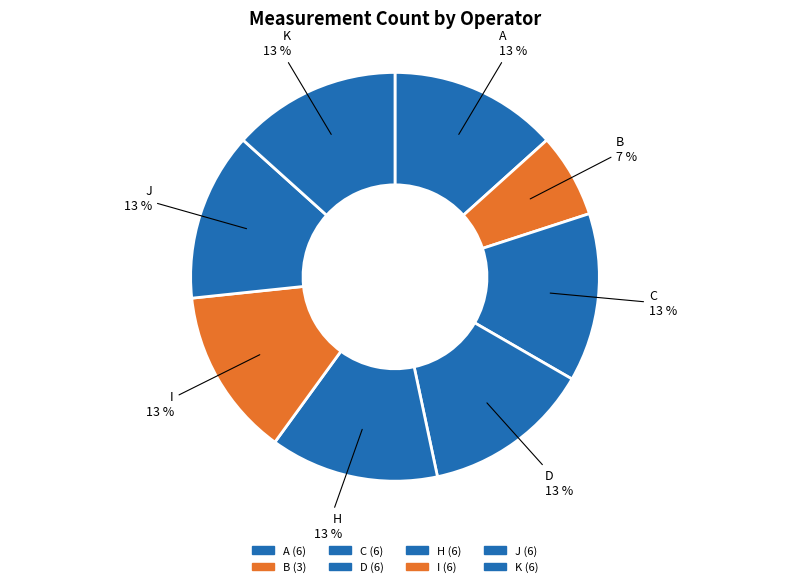

Is it true that H is 13% of the pie?

True